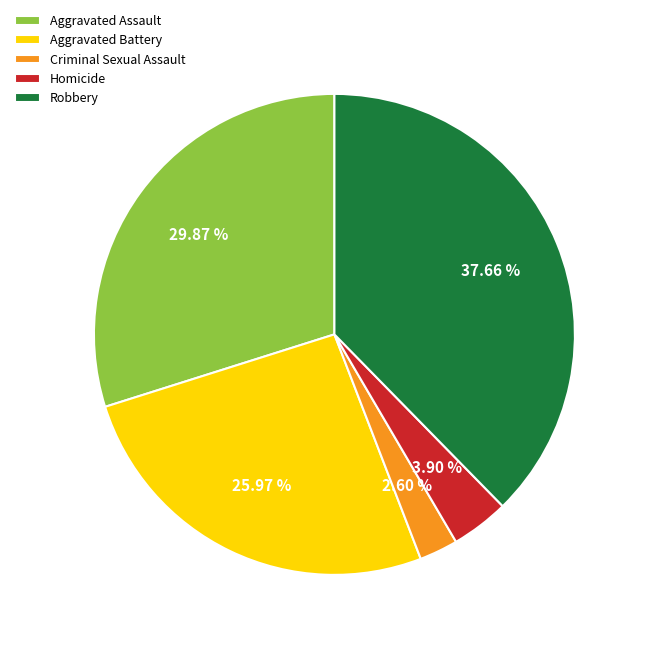

Count the number of slices in the pie.

5